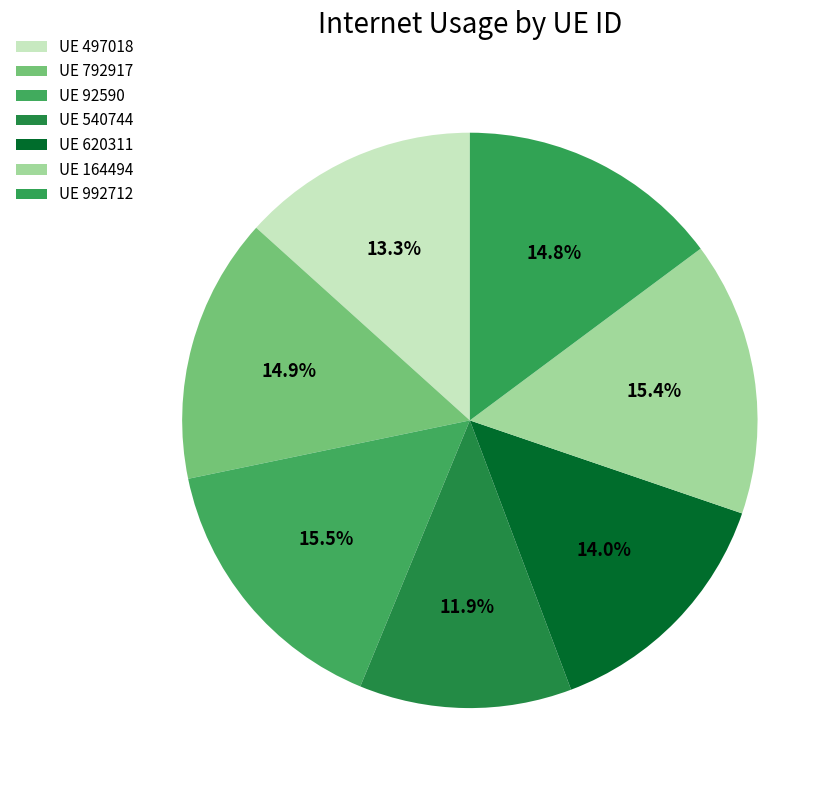

How many slices are in this pie chart?

7